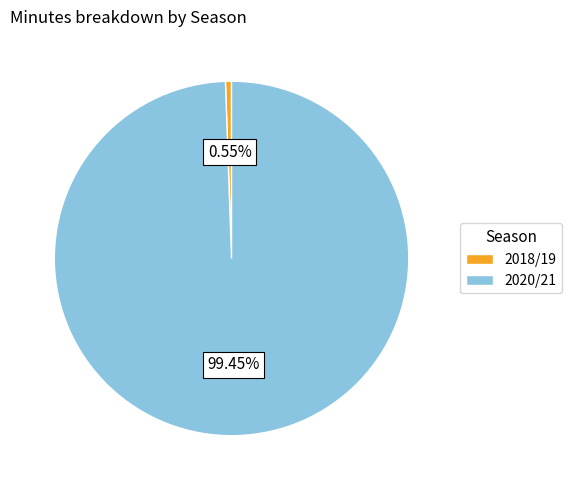

Which has a higher value, 2020/21 or 2018/19?

2020/21